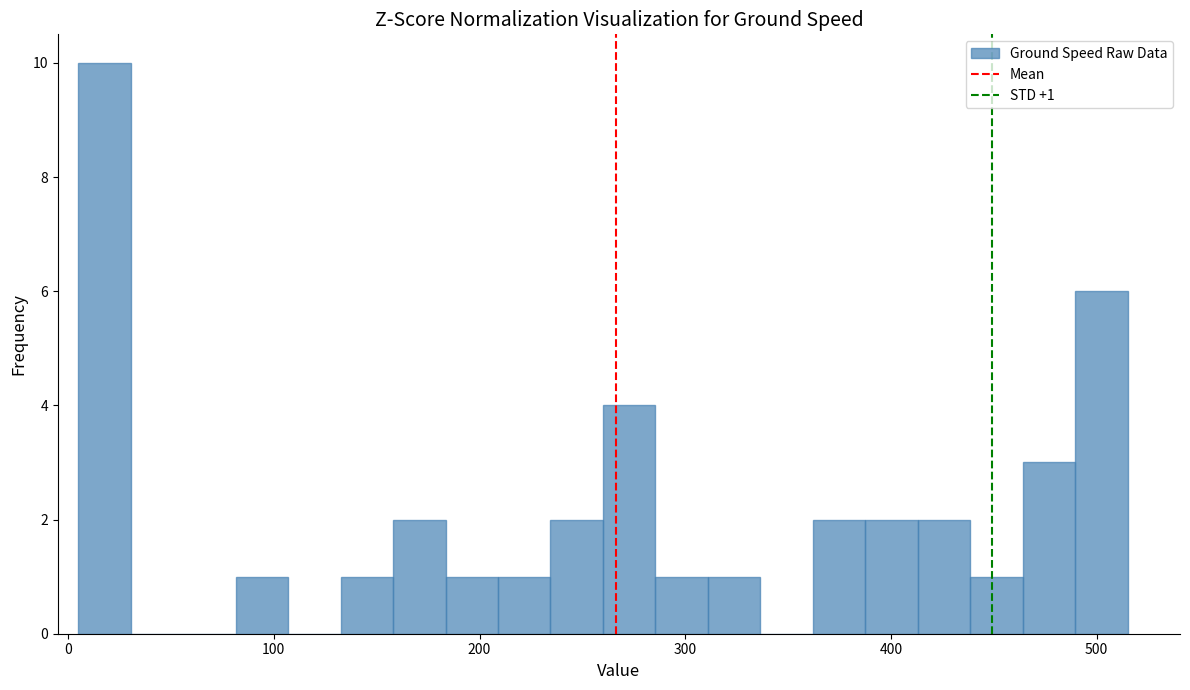

Read against the x-axis, roughly where is the centre of the tallest bar?

20